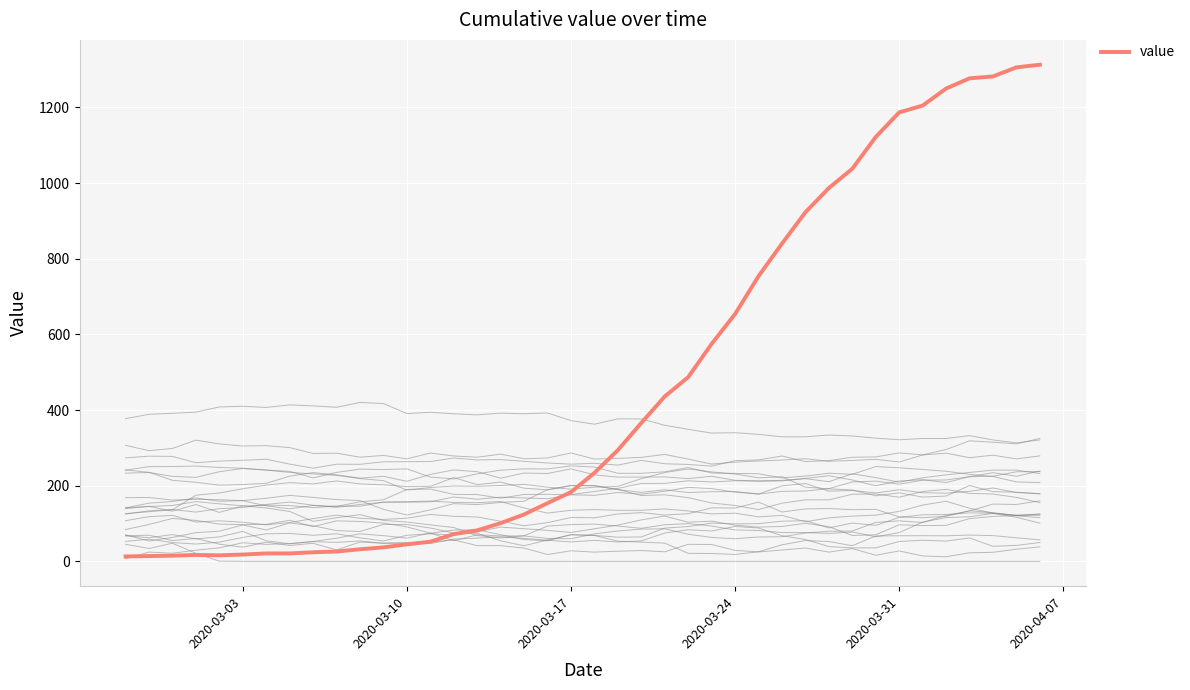

Reading right to left, transcribe all the data shown in this chart.

1313	1306	1282	1277	1250	1205	1187	1122	1038	987	923	840	754	654	575	487	436	366	294	234	183	154	124	101	82	72	52	45	37	32	26	24	21	21	18	16	17	15	14	13